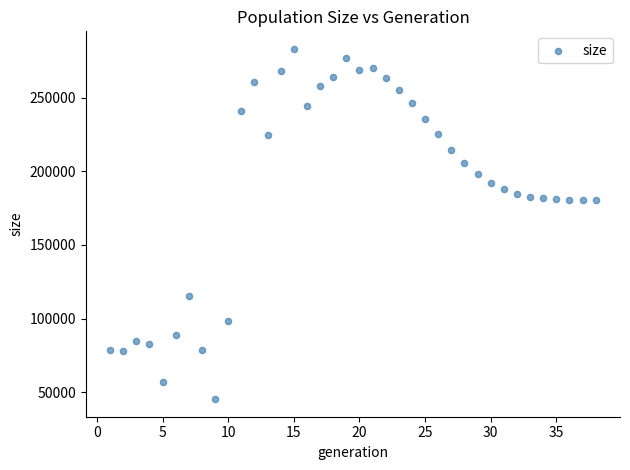

What is the range of X values (max minus min)?

37